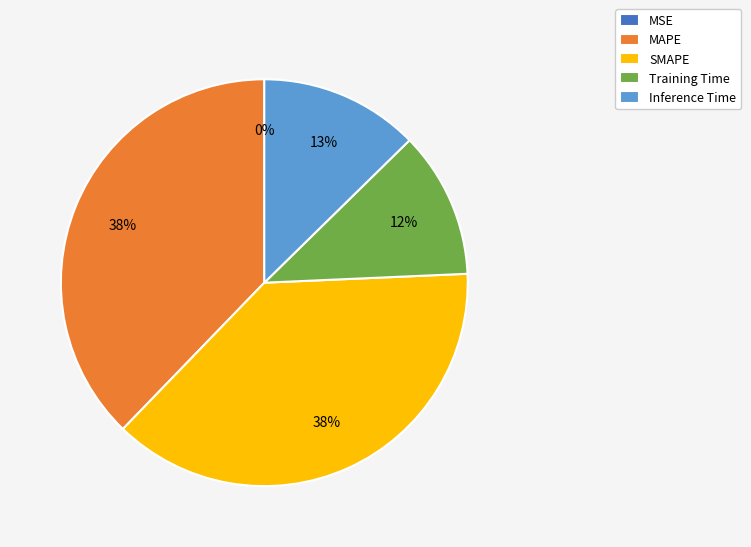

To the nearest percent, what is the difference between the largest and smallest slice percentages?

38%